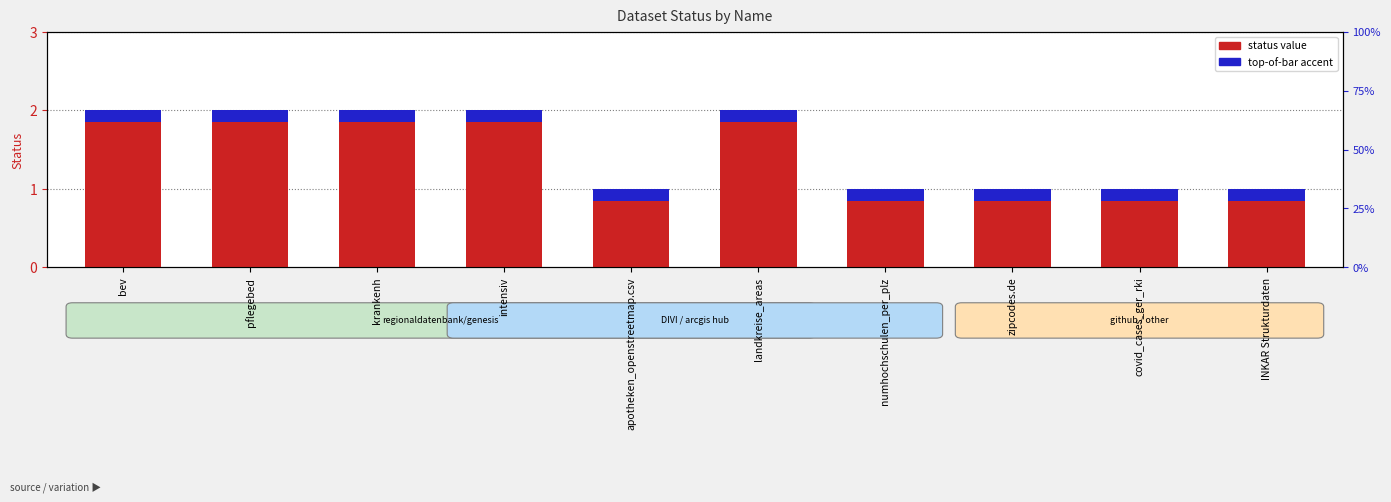

What position from the left is apotheken_openstreetmap.csv?

5